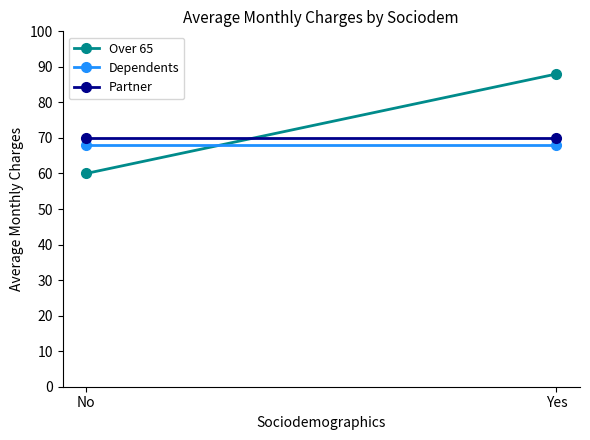

What is the difference between the highest and lowest values at No?

10